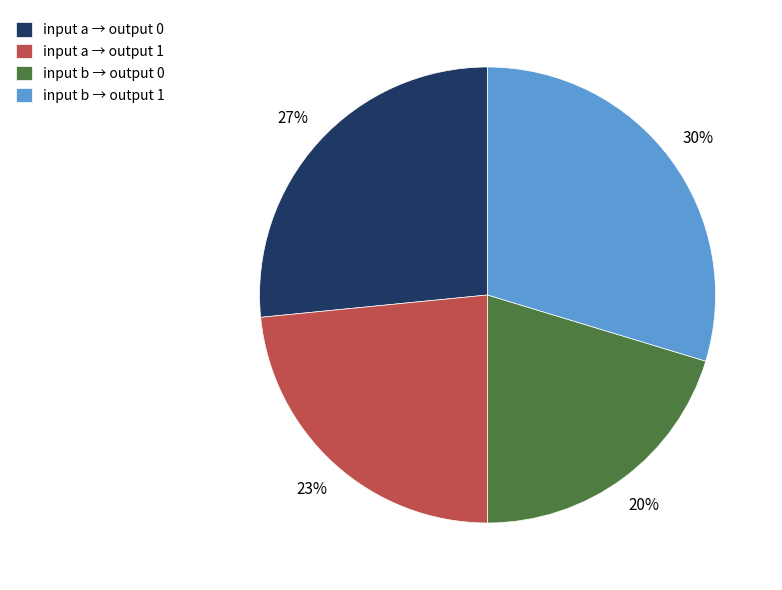

What is the ratio of the value at input b → output 1 to the value at input b → output 0?

1.5